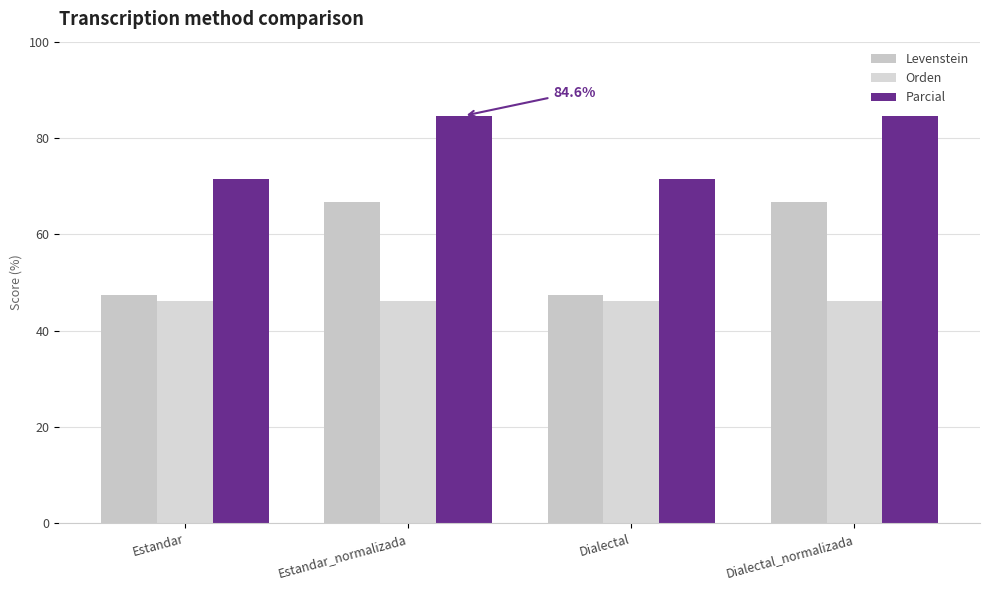

How many bars are there in each group?

3